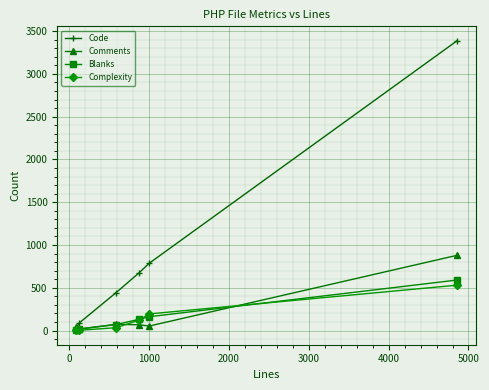

Which series has the widest spread of values?

Code